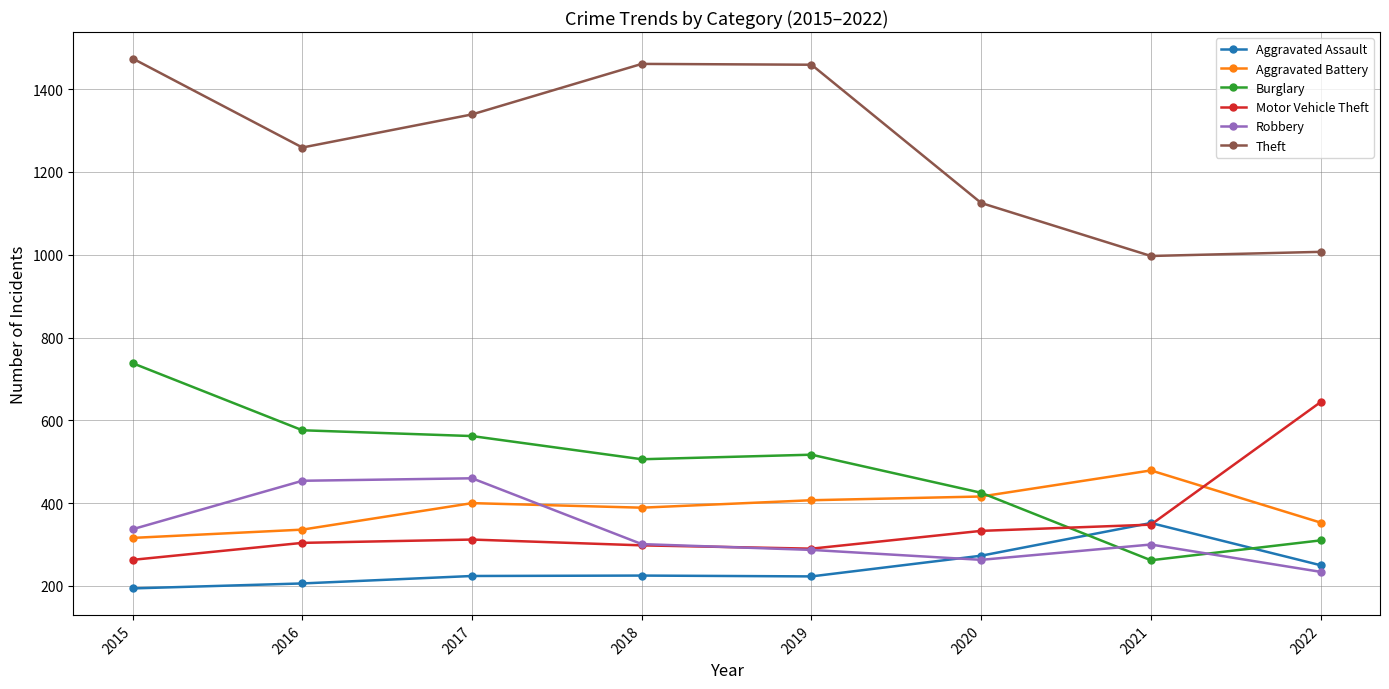

The value of Robbery at 2021 is 300. True or false?

True